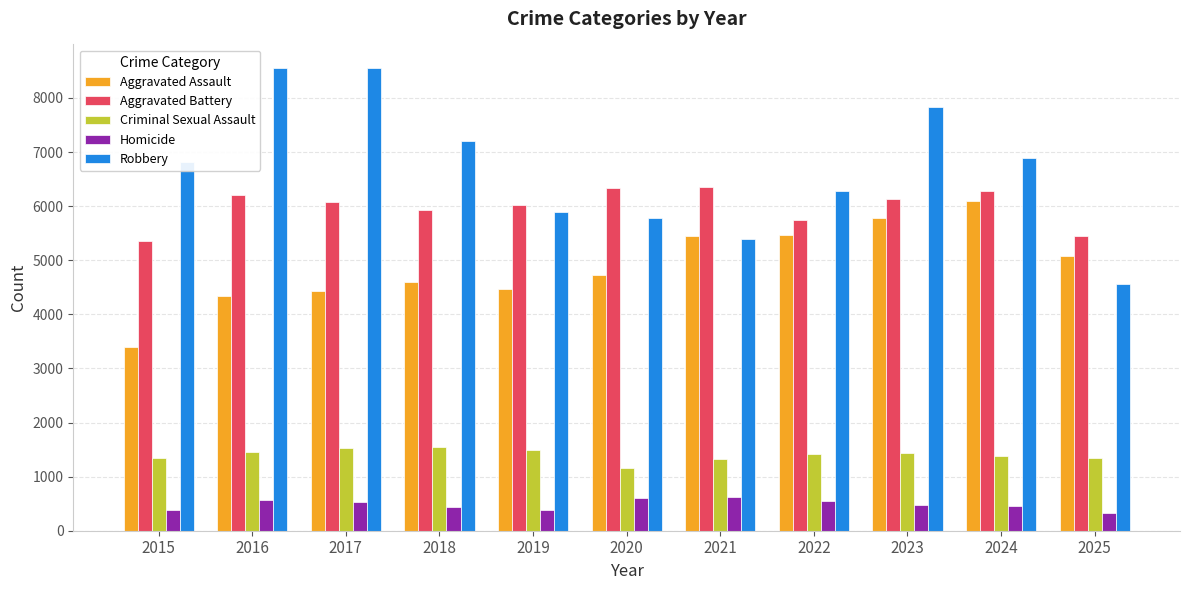

How many values in the Robbery series are below 6824?

5